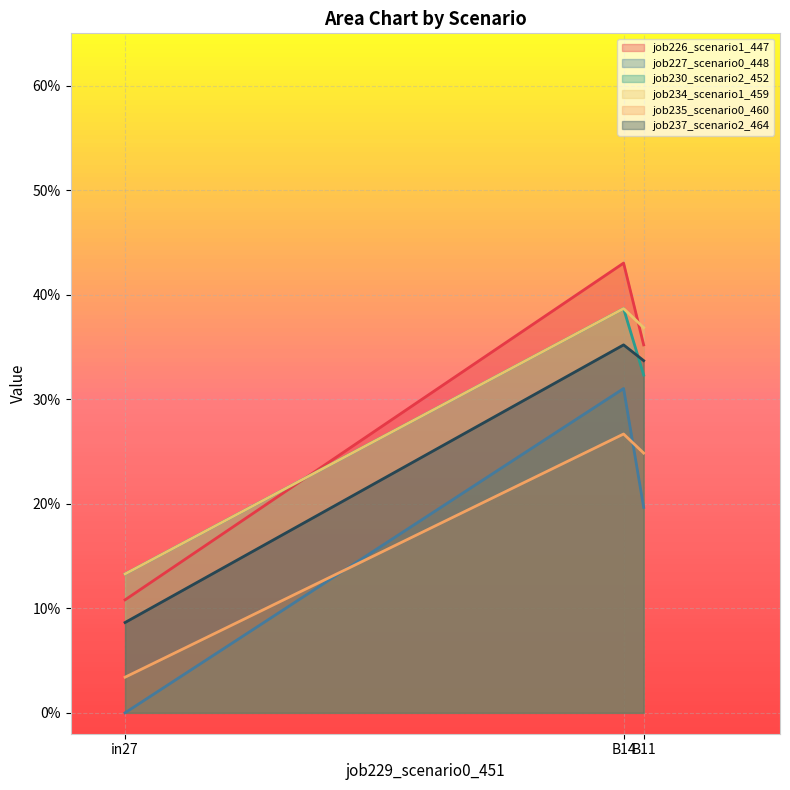

What is the average value of the job237_scenario2_464 series?

0.3